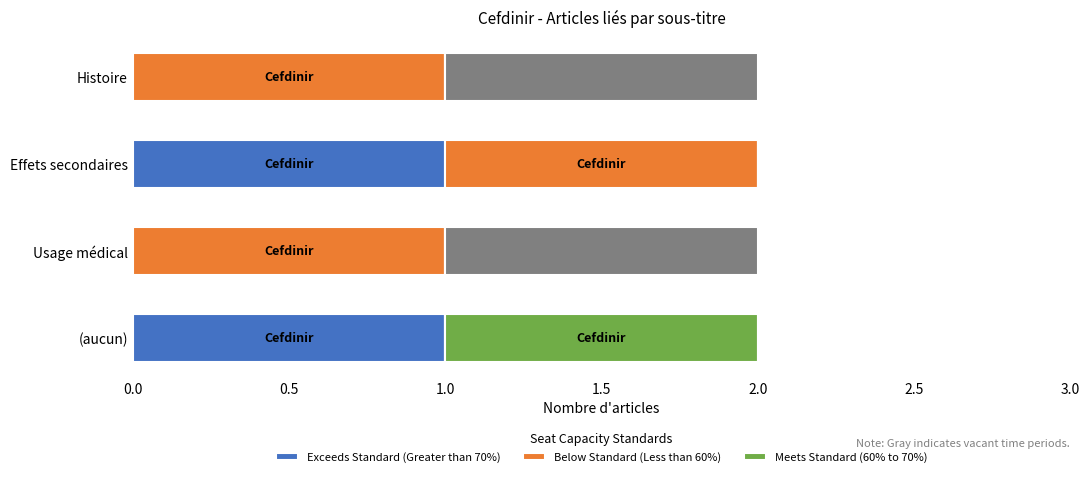

What are all the series names shown in the legend?

Exceeds Standard (Greater than 70%), Below Standard (Less than 60%), Meets Standard (60% to 70%)